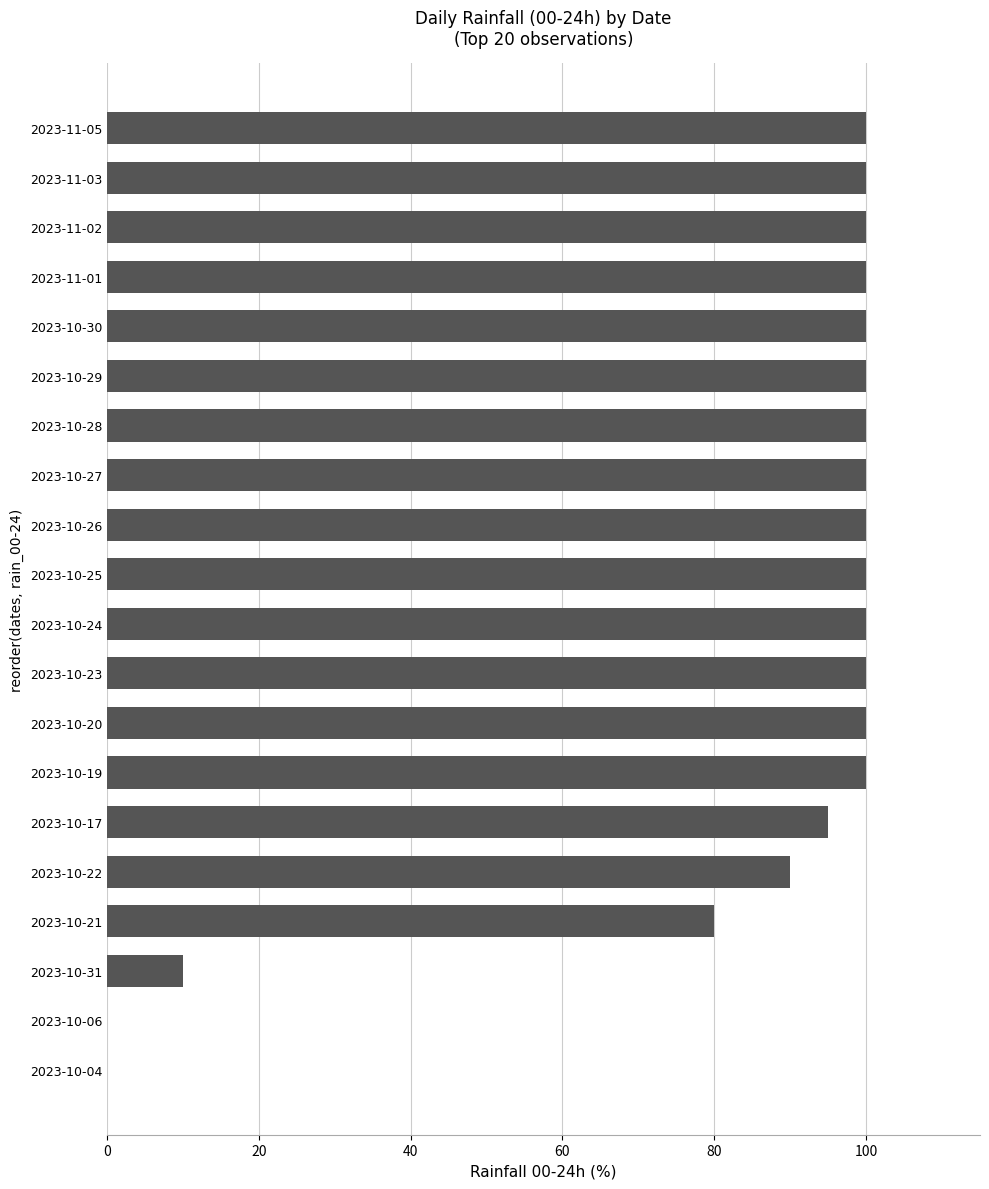

What is the maximum value shown in the chart?

100